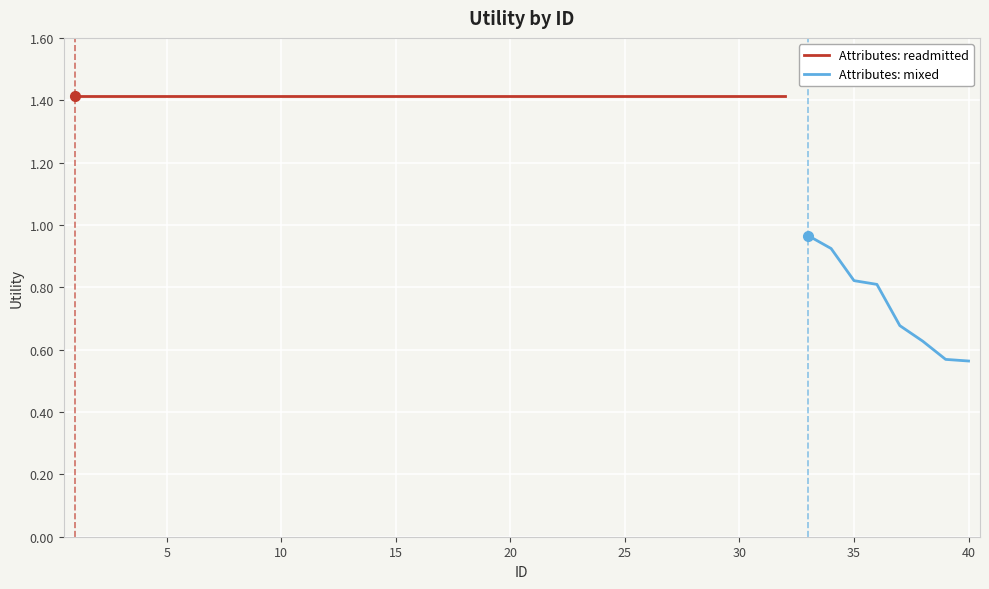

Which label corresponds to the largest value in the chart?

1